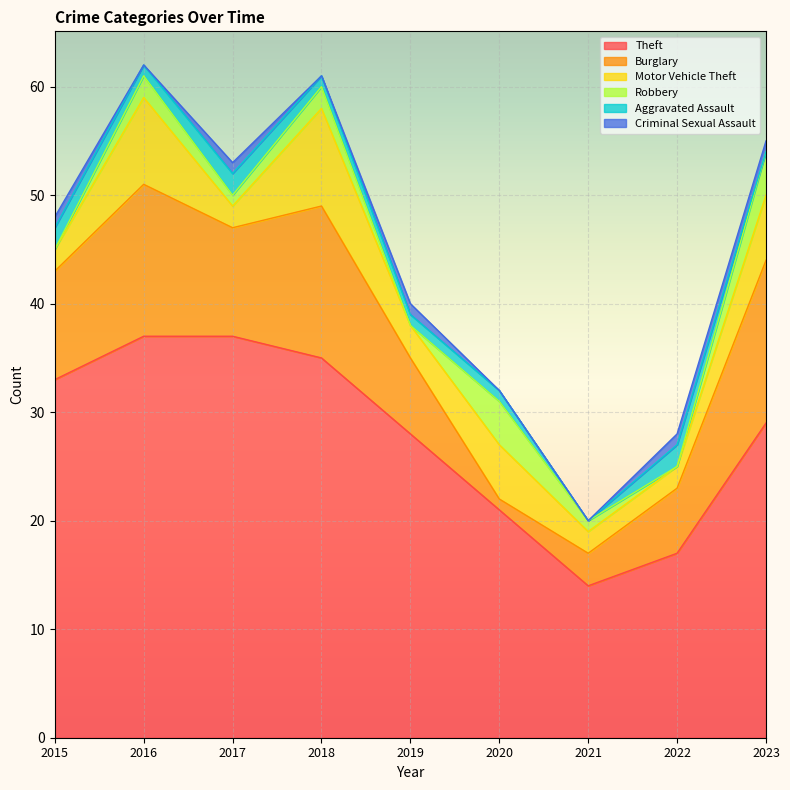

What is the spread (max minus min) of values at 2019?

28